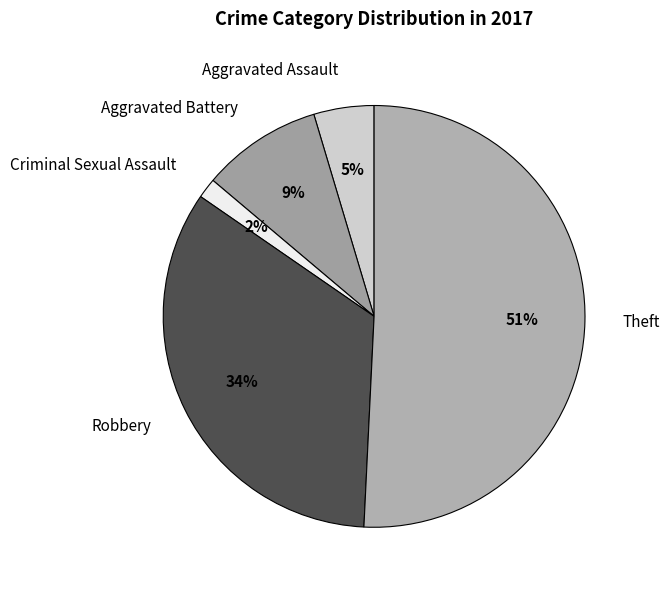

To the nearest percent, what percentage of the pie is Aggravated Battery?

9%